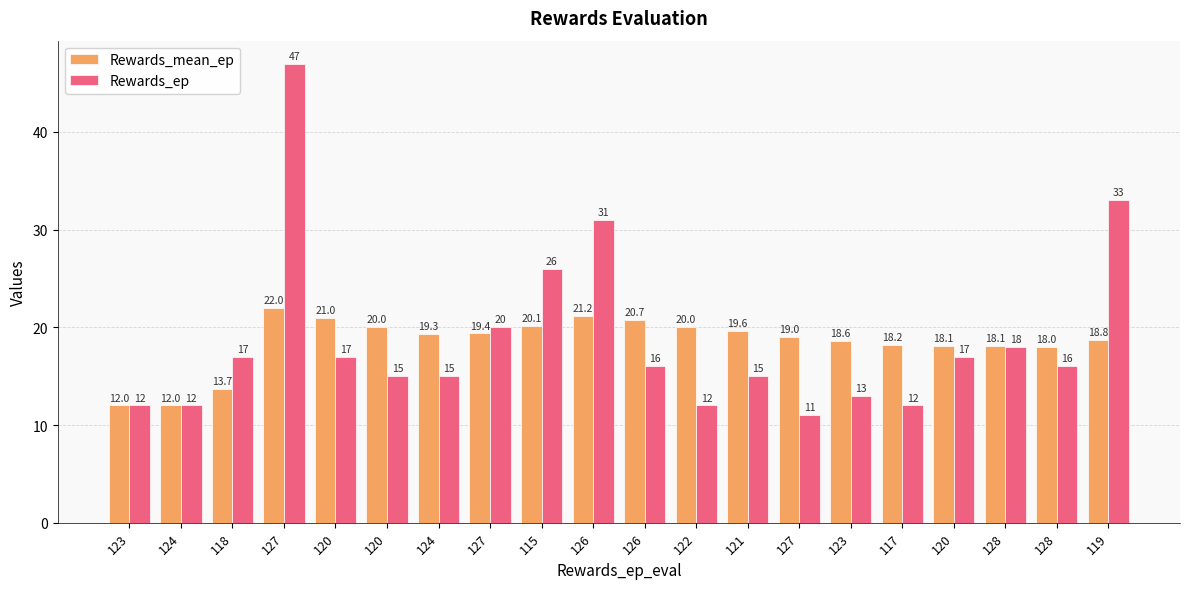

At 126, list the series in order from largest to smallest.

Rewards_ep, Rewards_mean_ep